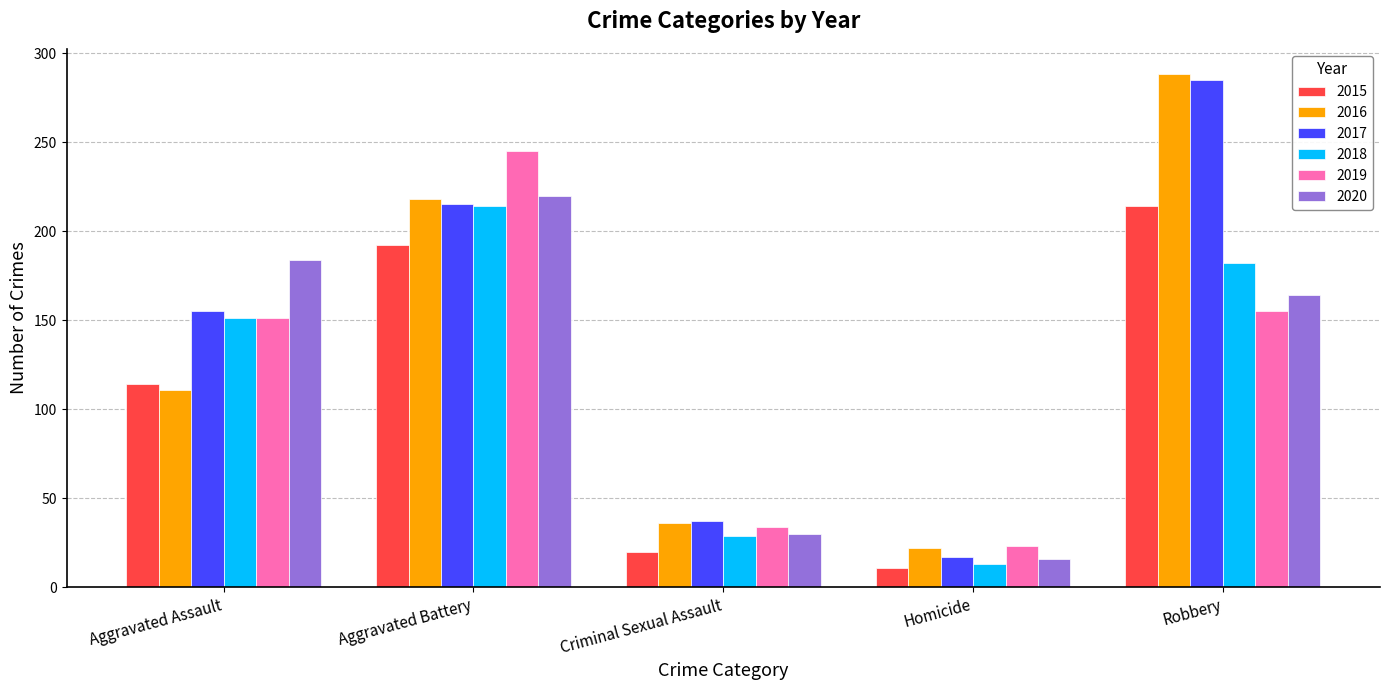

What are all the series names shown in the legend?

2015, 2016, 2017, 2018, 2019, 2020